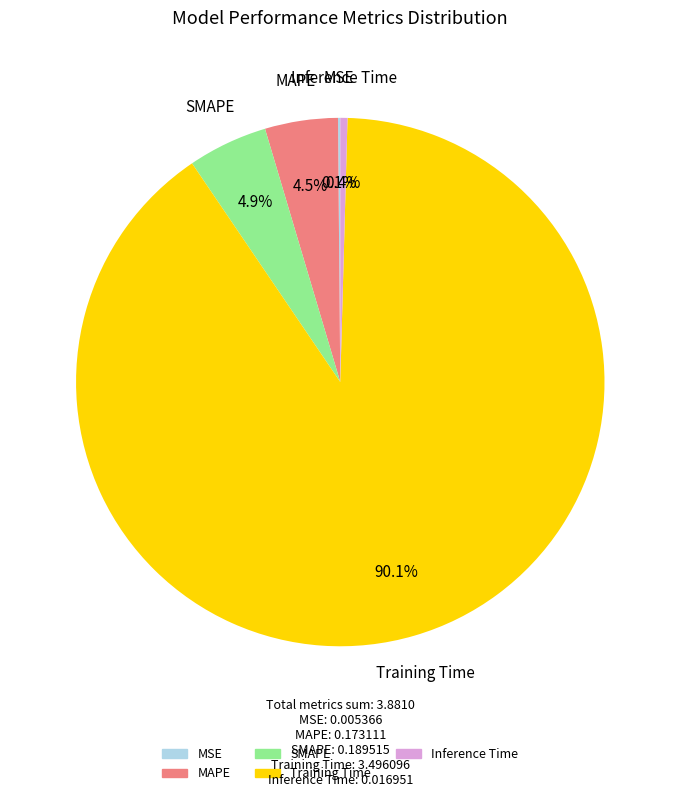

True or false: SMAPE accounts for 14% of the total.

False